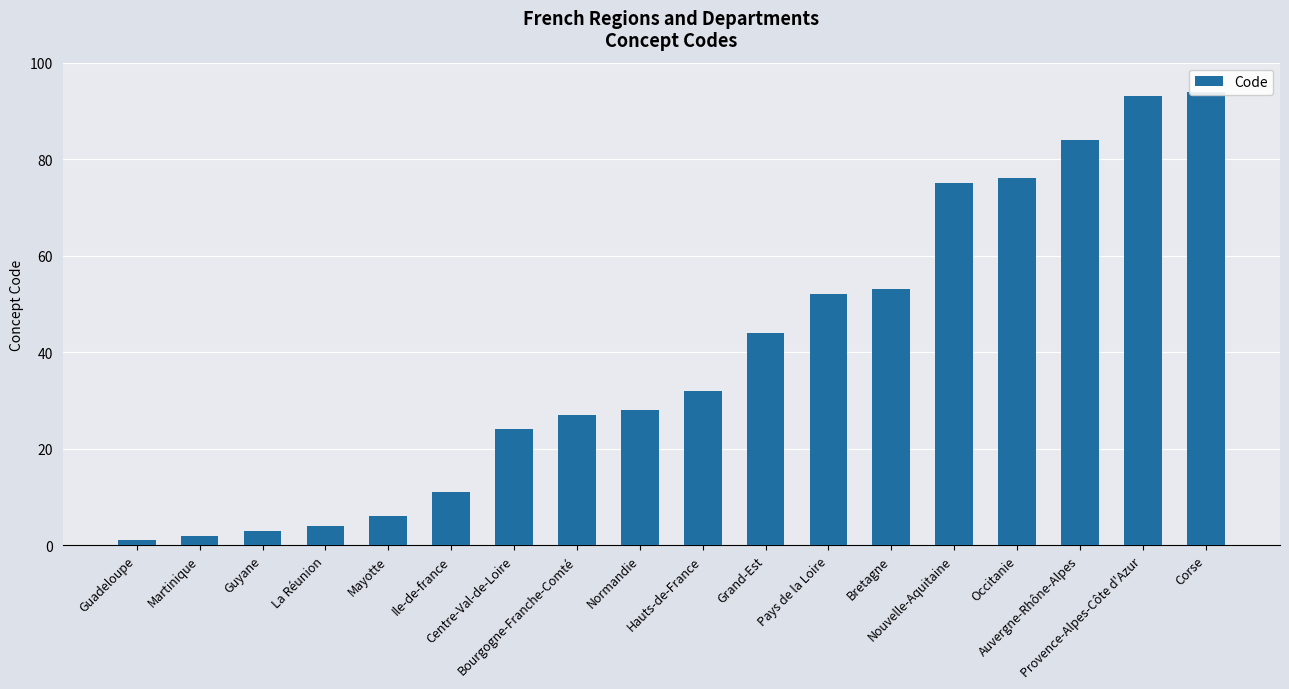

What is the change in value from Normandie to Provence-Alpes-Côte d'Azur?

+65